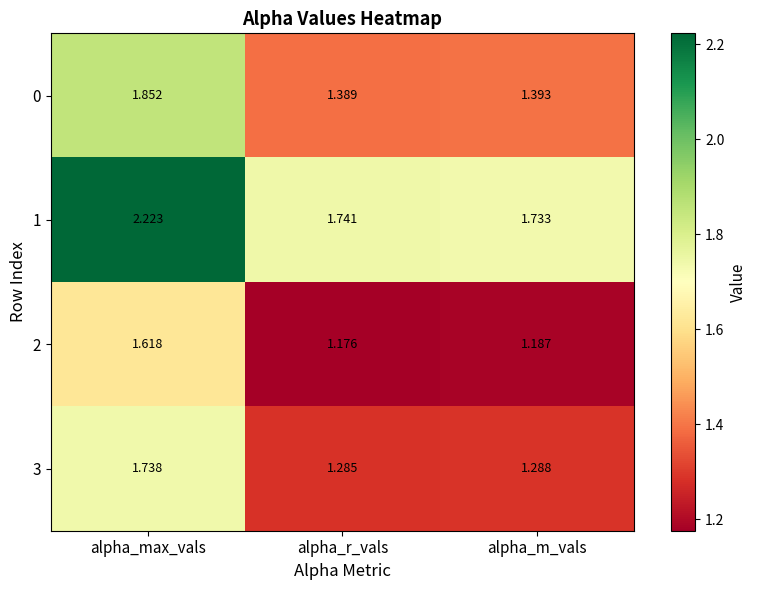

List the series in order of their peak value, highest first.

1, 0, 3, 2